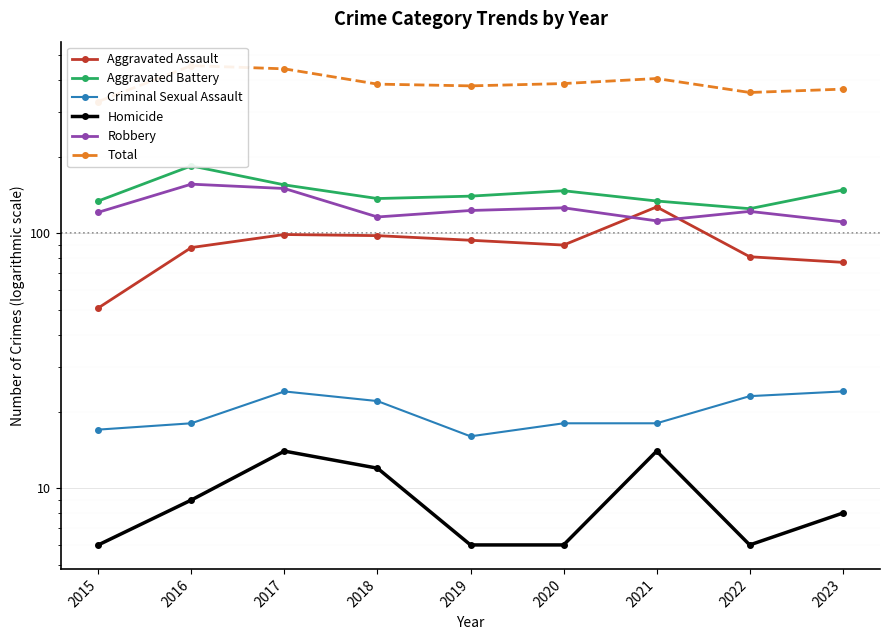

What is the difference between the highest and lowest values at 2017?

428